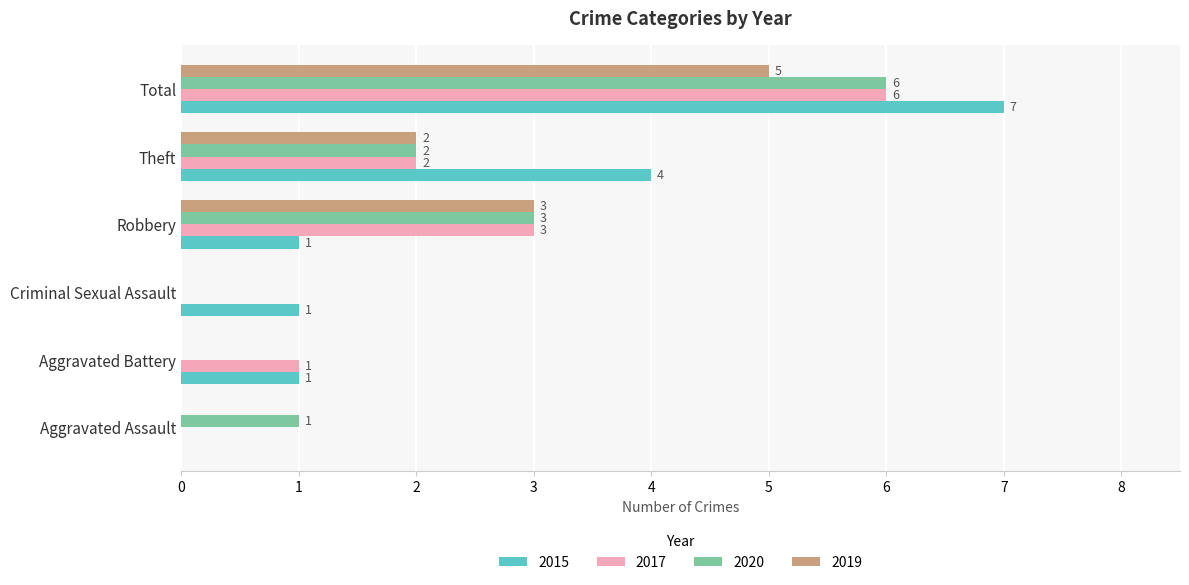

Which category has the highest value across all series?

Total